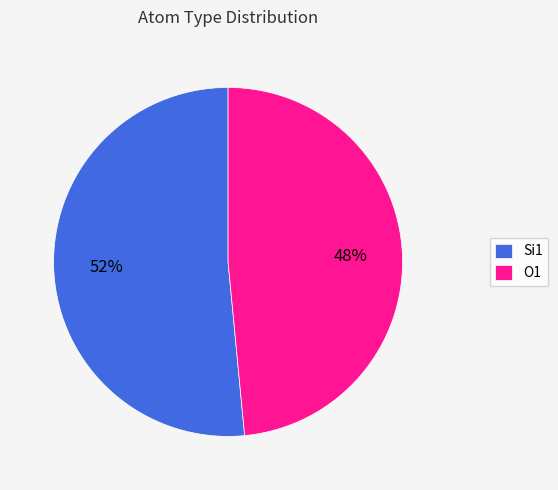

Which category has the biggest portion of the pie?

Si1